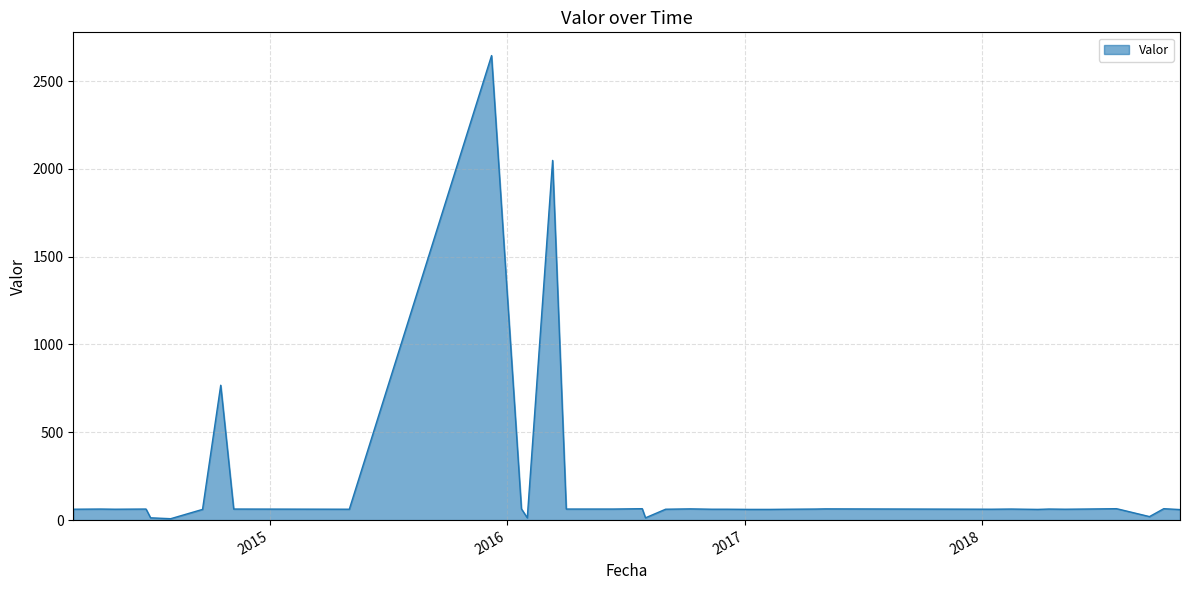

What is the greatest value displayed?

2645